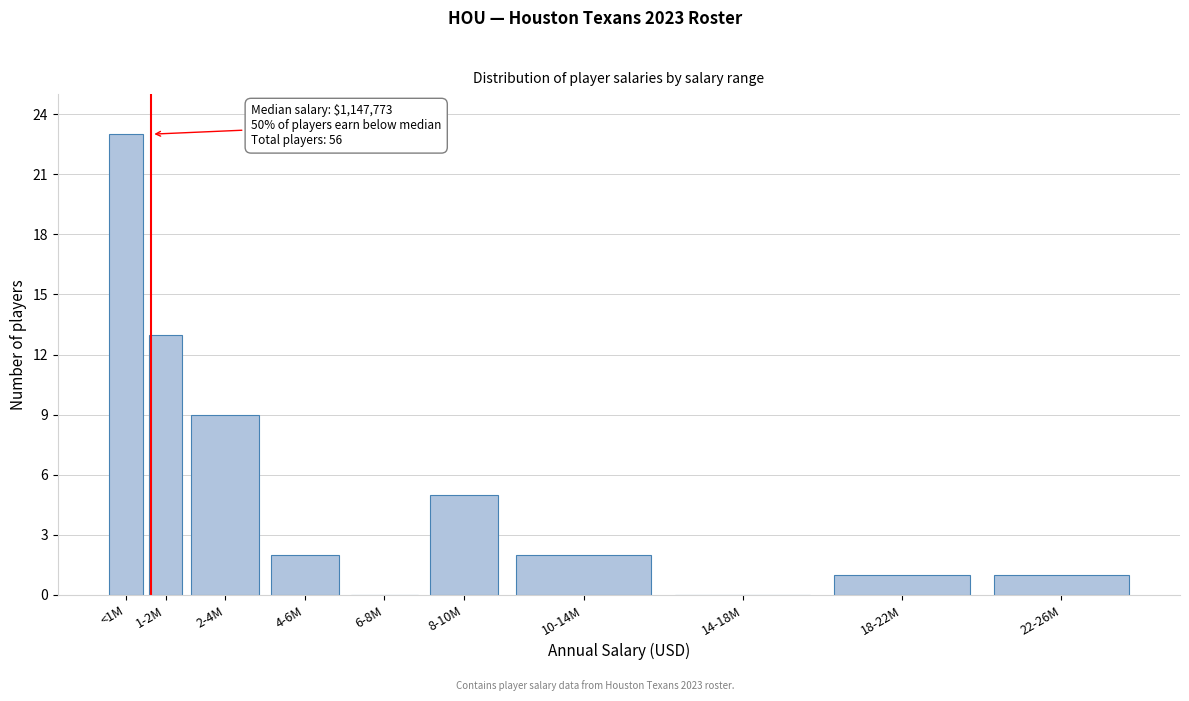

Reading left to right, what are all the values shown in this chart?

<1M=23	1-2M=13	2-4M=9	4-6M=2	6-8M=0	8-10M=5	10-14M=2	14-18M=0	18-22M=1	22-26M=1